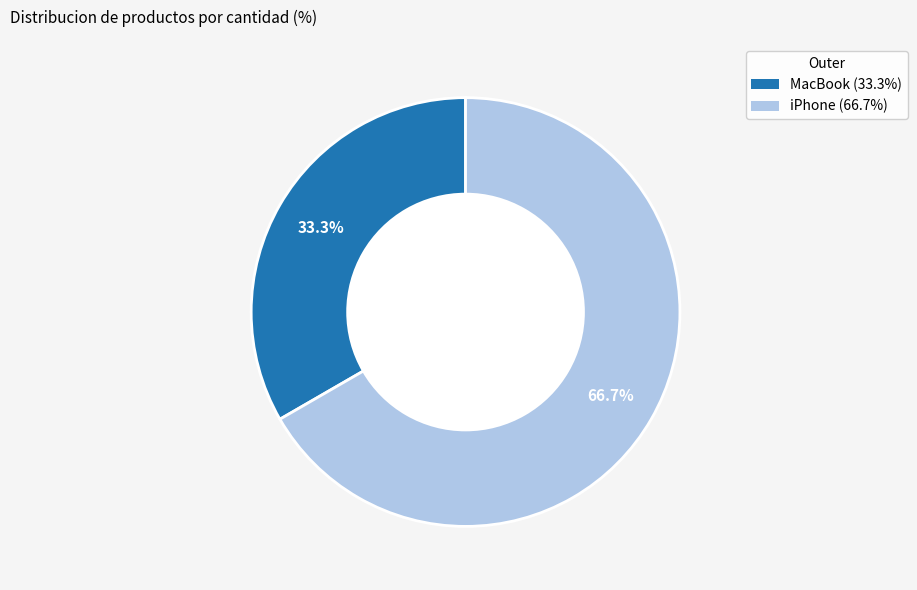

To the nearest percent, what is the difference between the MacBook and iPhone slice percentages?

33%